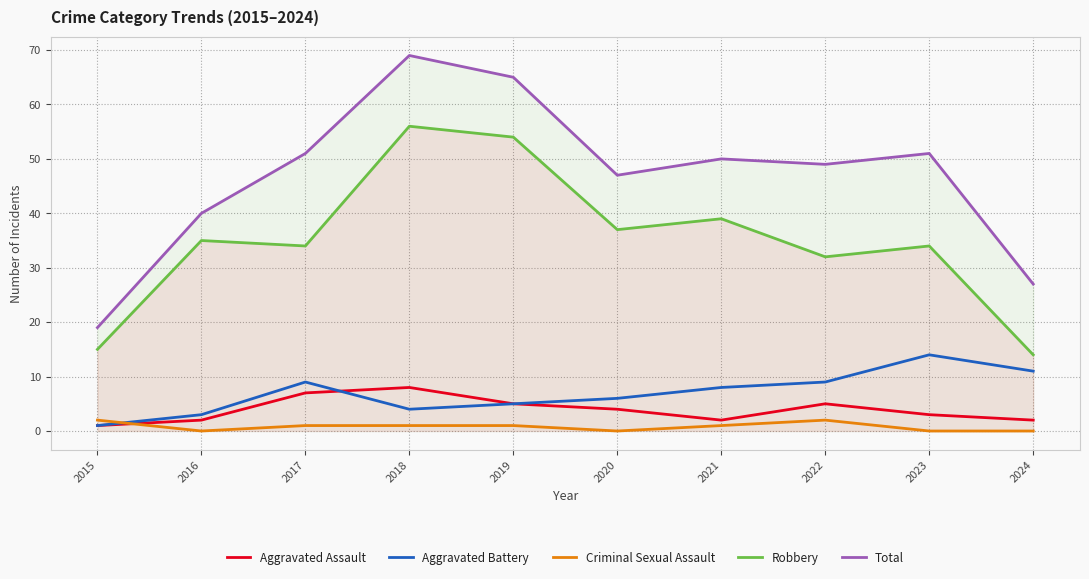

True or false: Criminal Sexual Assault has a value of 0 at 2016.

True